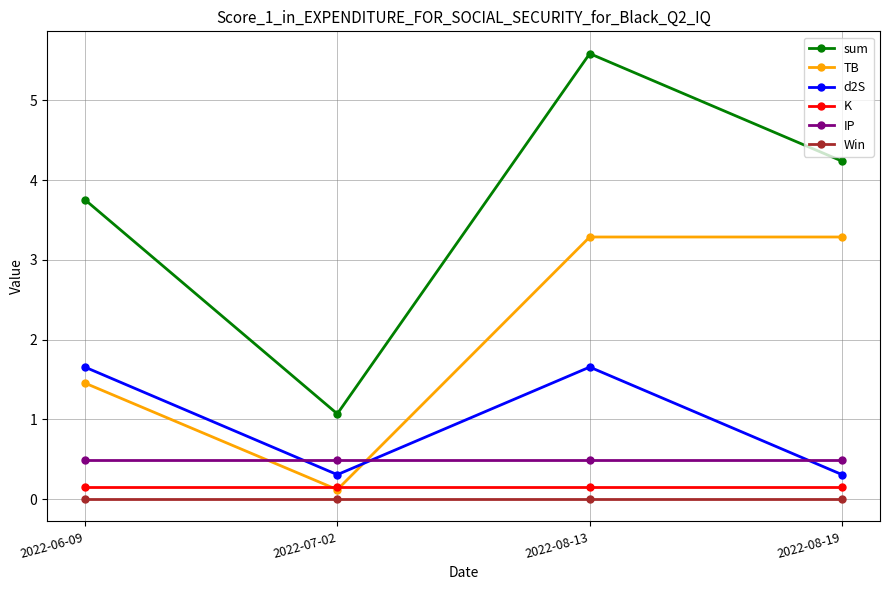

What is the maximum value for d2S?

1.7